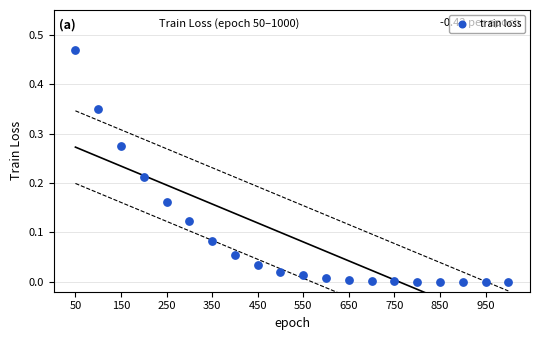

What is the range of X values (max minus min)?

950.0